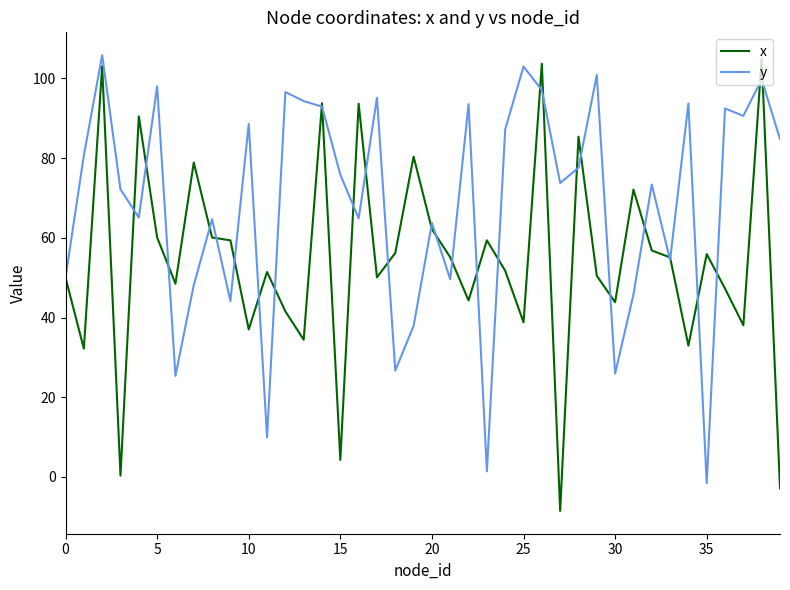

What is the maximum value shown in the chart?

105.8